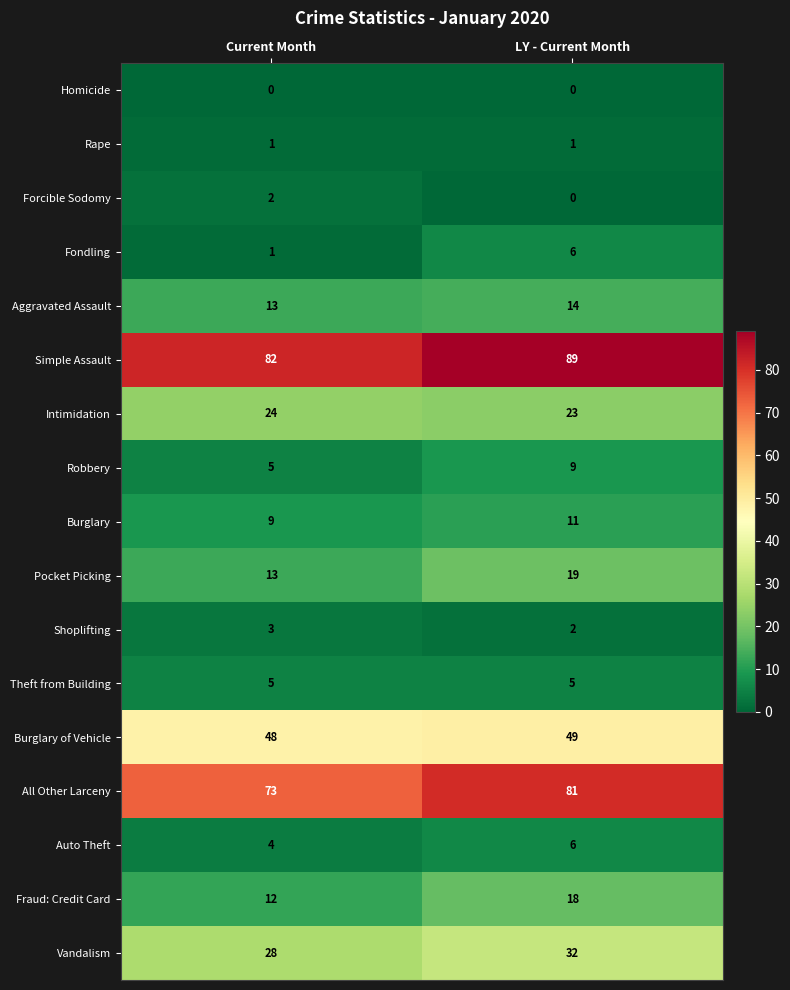

Which label corresponds to the largest value in the chart?

LY - Current Month